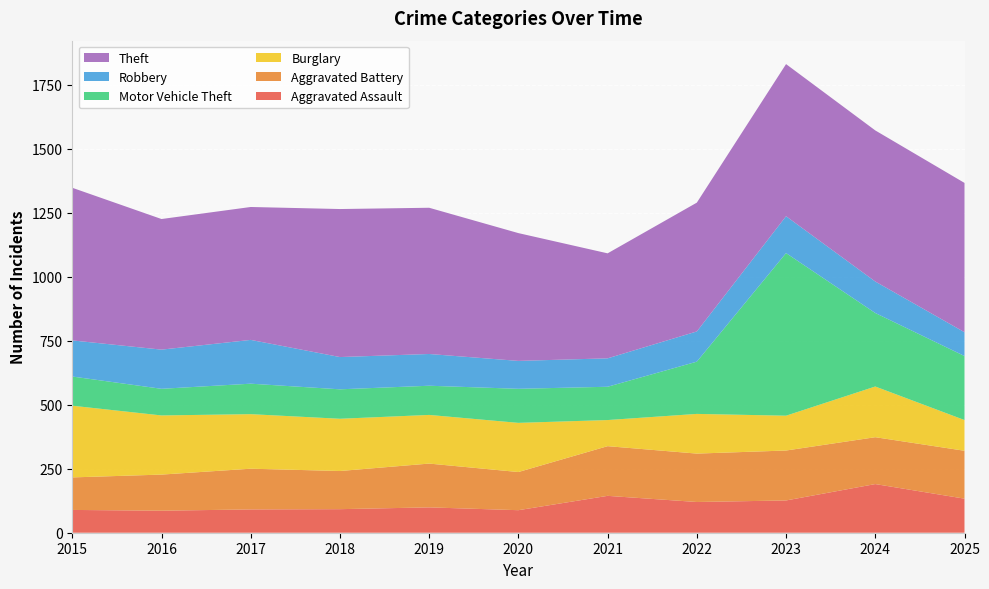

Reading left to right, extract all data points from this chart.

Aggravated Assault: 2015=89	2016=86	2017=91	2018=92	2019=99	2020=88	2021=144	2022=120	2023=126	2024=190	2025=133
Aggravated Battery: 2015=127	2016=141	2017=159	2018=149	2019=171	2020=149	2021=194	2022=189	2023=195	2024=183	2025=187
Burglary: 2015=280	2016=231	2017=213	2018=204	2019=190	2020=192	2021=102	2022=155	2023=136	2024=198	2025=120
Motor Vehicle Theft: 2015=114	2016=104	2017=119	2018=115	2019=114	2020=133	2021=130	2022=204	2023=635	2024=287	2025=250
Robbery: 2015=141	2016=153	2017=171	2018=126	2019=124	2020=109	2021=111	2022=118	2023=144	2024=123	2025=93
Theft: 2015=596	2016=510	2017=519	2018=578	2019=571	2020=499	2021=410	2022=503	2023=594	2024=590	2025=583